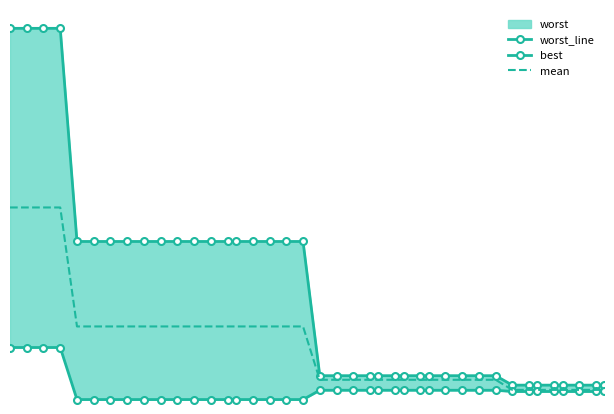

True or false: mean and best intersect in this chart.

False